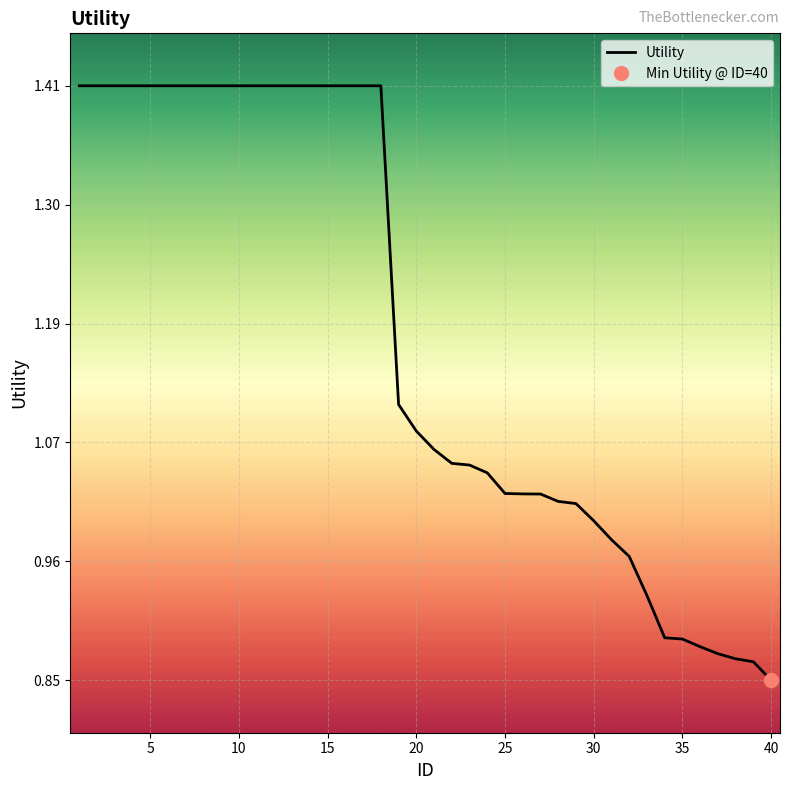

The value at 12 is 2.2. True or false?

False